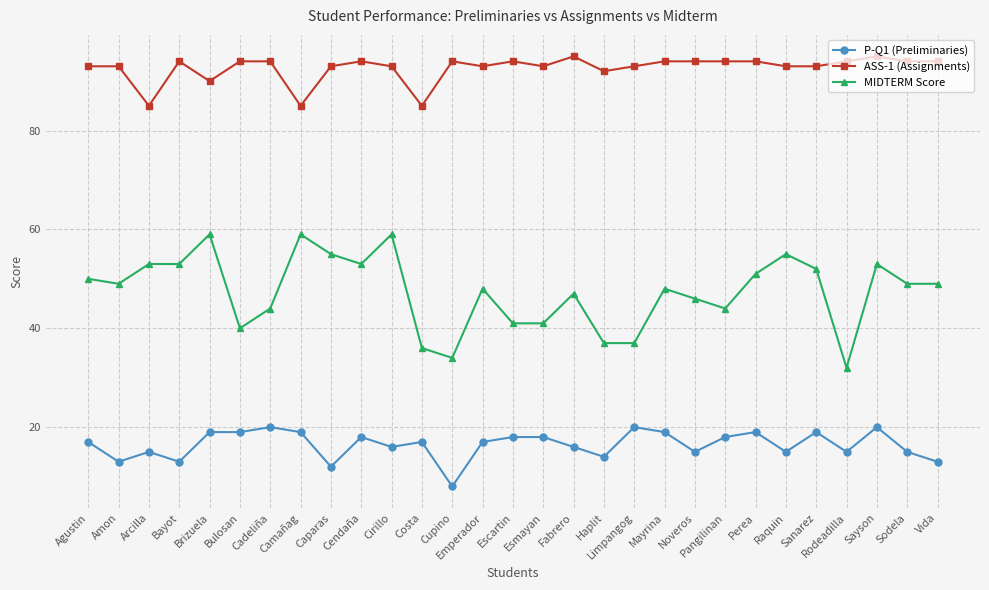

True or false: MIDTERM Score has more than 2 interior local peaks.

True